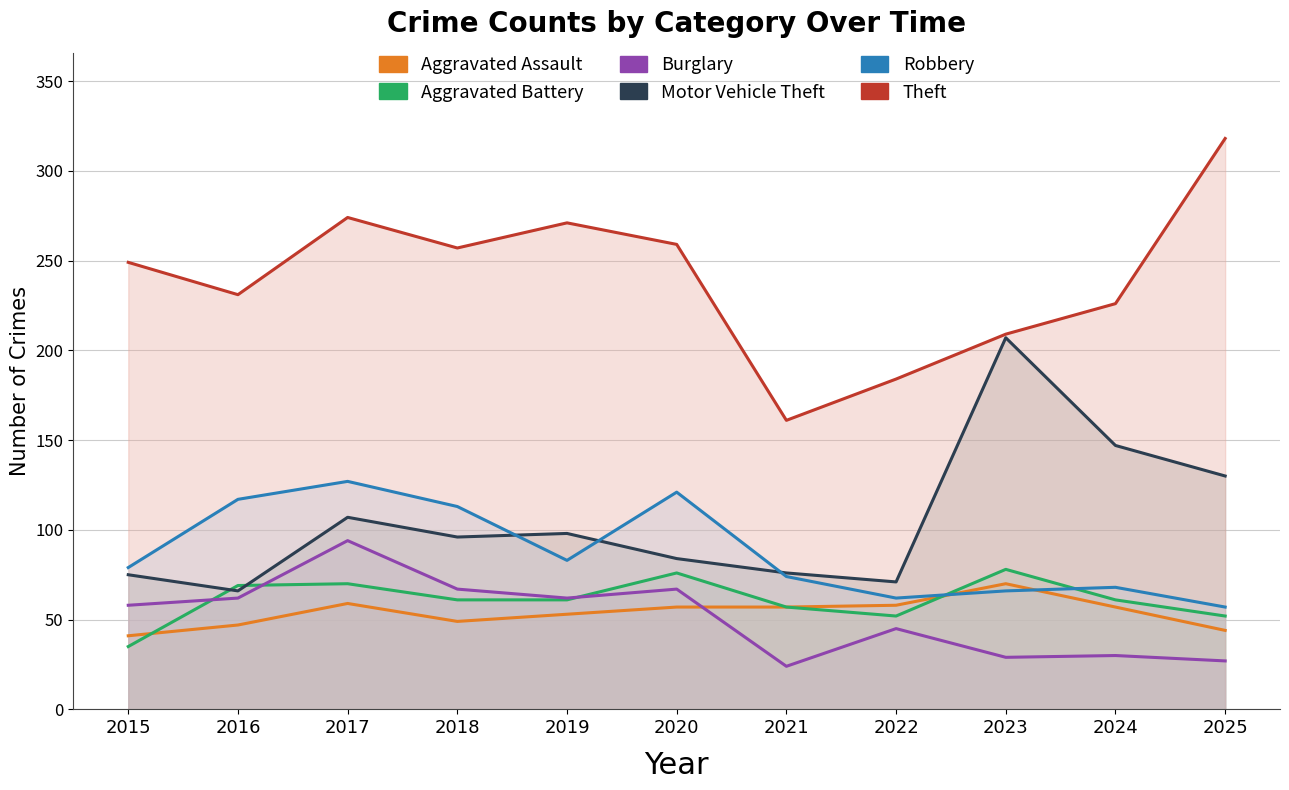

What is the difference between the maximum and minimum values in the Motor Vehicle Theft series?

141